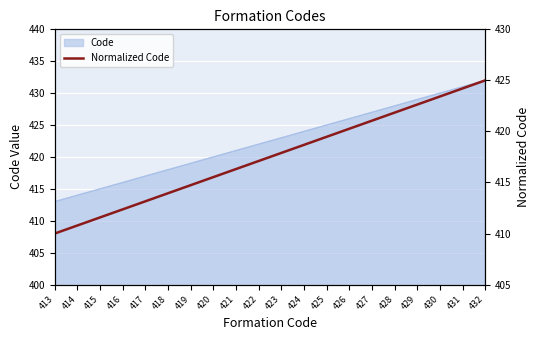

The value at 416 is 181.5. True or false?

False